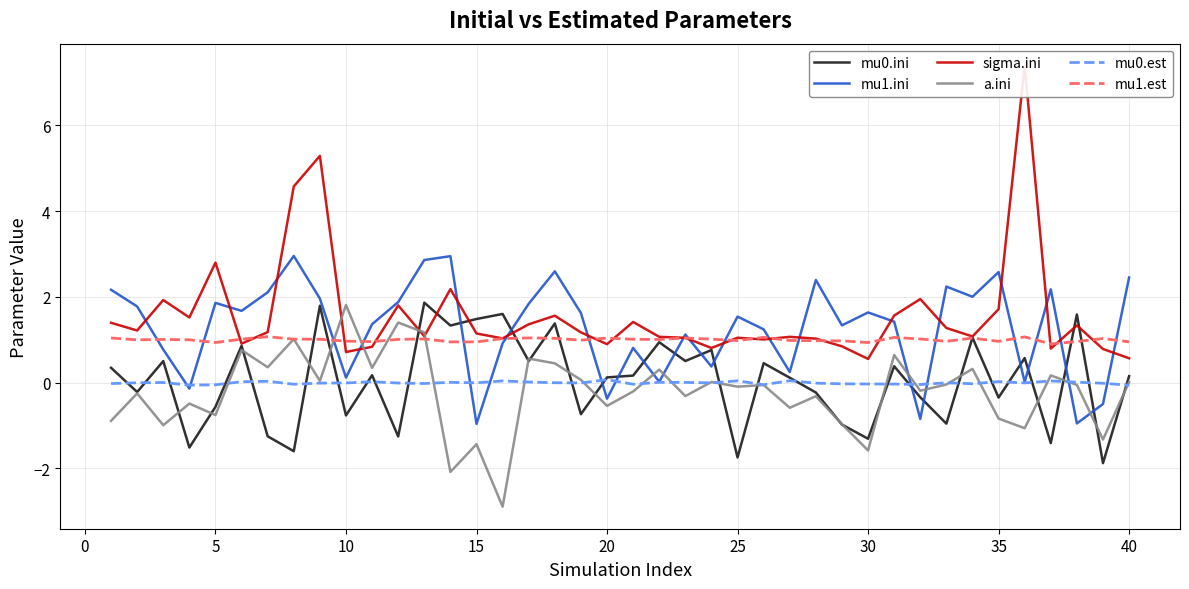

Is it true that a.ini equals -0.4 at 35?

False